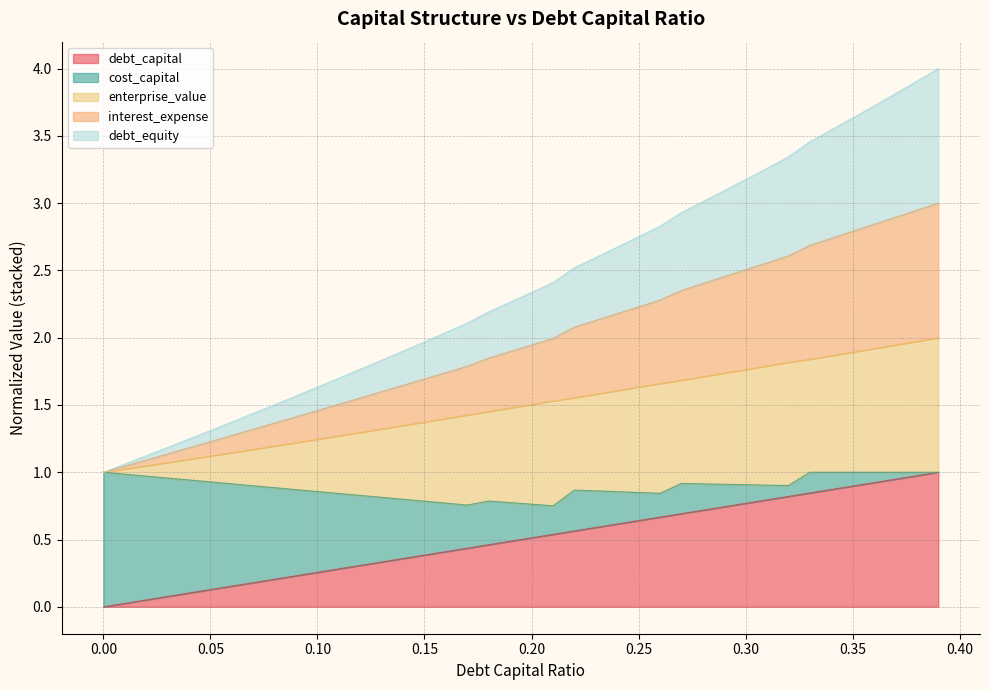

What is the maximum value for debt_capital?

1.0